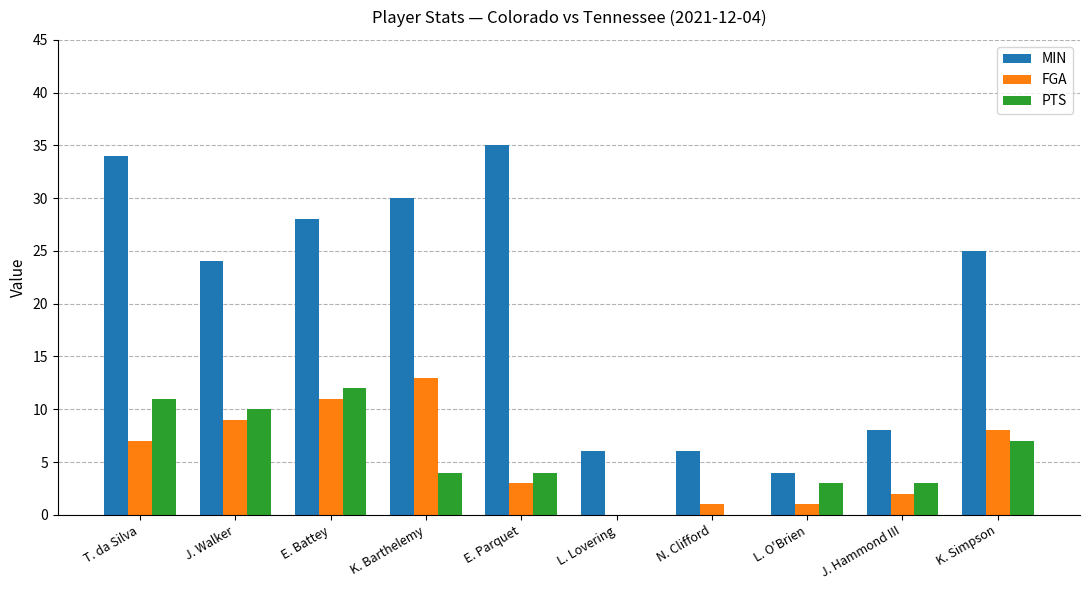

Reading right to left, extract all data points from this chart.

MIN: K. Simpson=25	J. Hammond III=8	L. O'Brien=4	N. Clifford=6	L. Lovering=6	E. Parquet=35	K. Barthelemy=30	E. Battey=28	J. Walker=24	T. da Silva=34
FGA: K. Simpson=8	J. Hammond III=2	L. O'Brien=1	N. Clifford=1	L. Lovering=0	E. Parquet=3	K. Barthelemy=13	E. Battey=11	J. Walker=9	T. da Silva=7
PTS: K. Simpson=7	J. Hammond III=3	L. O'Brien=3	N. Clifford=0	L. Lovering=0	E. Parquet=4	K. Barthelemy=4	E. Battey=12	J. Walker=10	T. da Silva=11